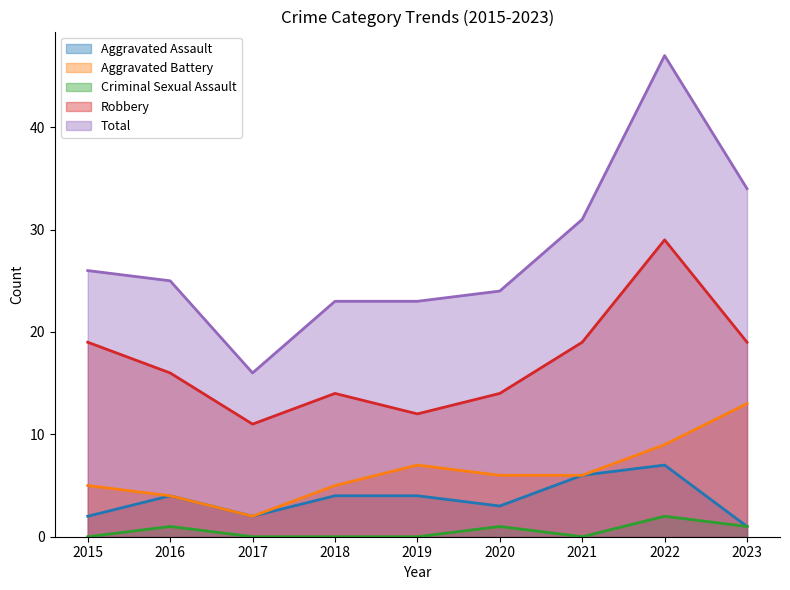

Read the Robbery value at 2020.

14